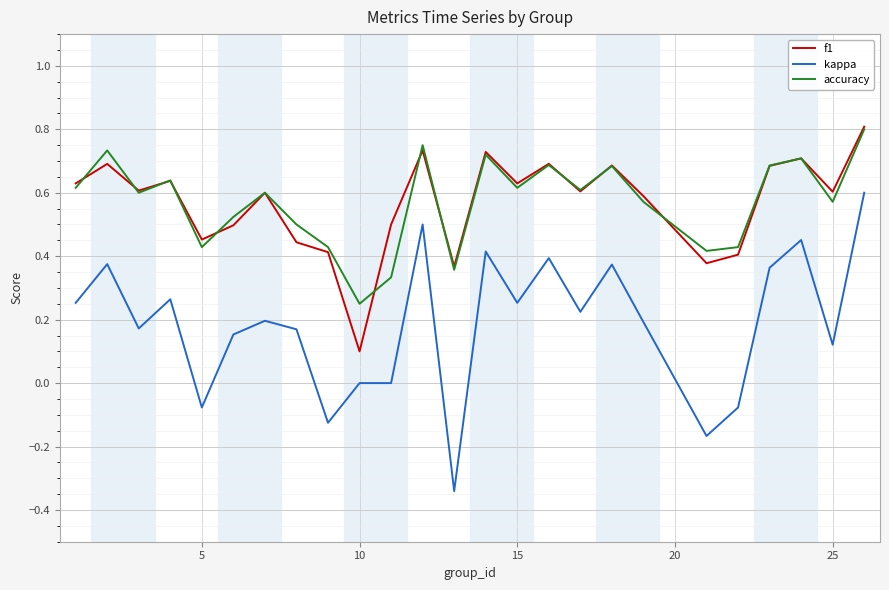

True or false: accuracy has more than 1 interior local peaks.

True